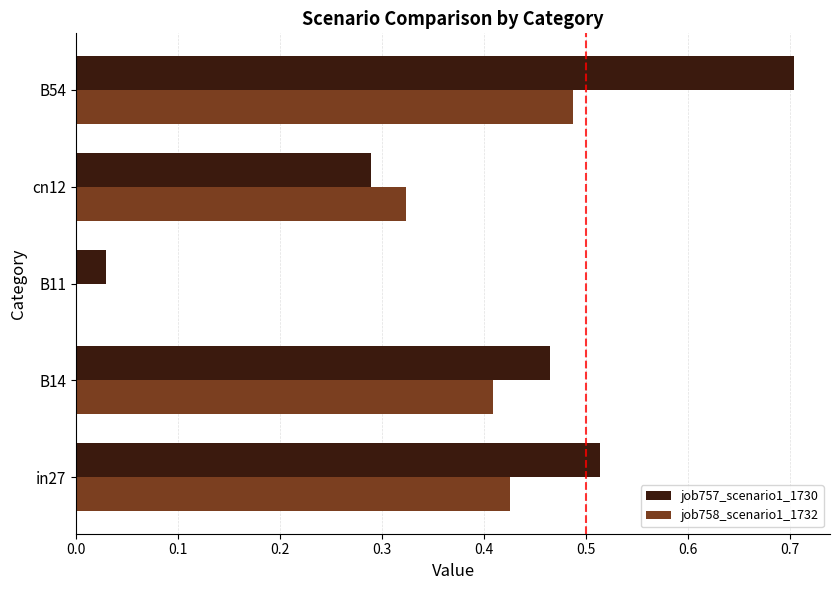

What is the sum of all job758_scenario1_1732 values?

1.6